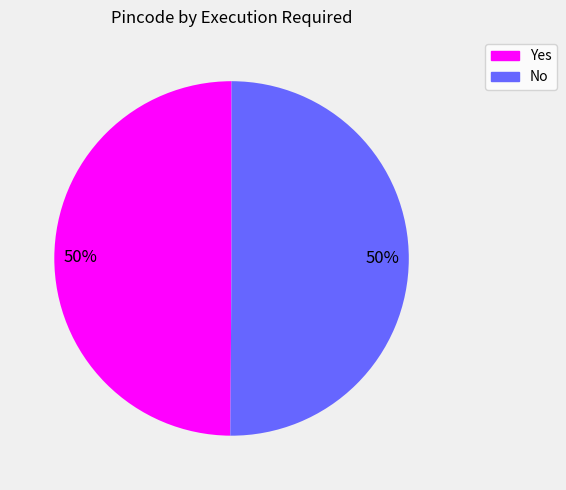

To the nearest percent, what is the combined percentage of Yes and No?

100%